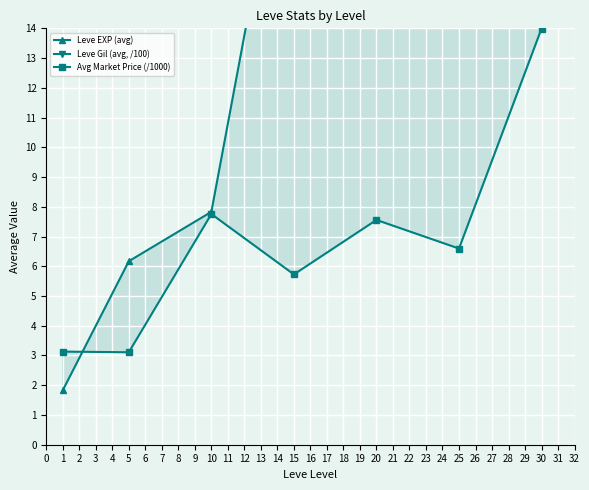

What is the value of the Leve Gil (avg, /100) point at the 1st from the left?

505.0